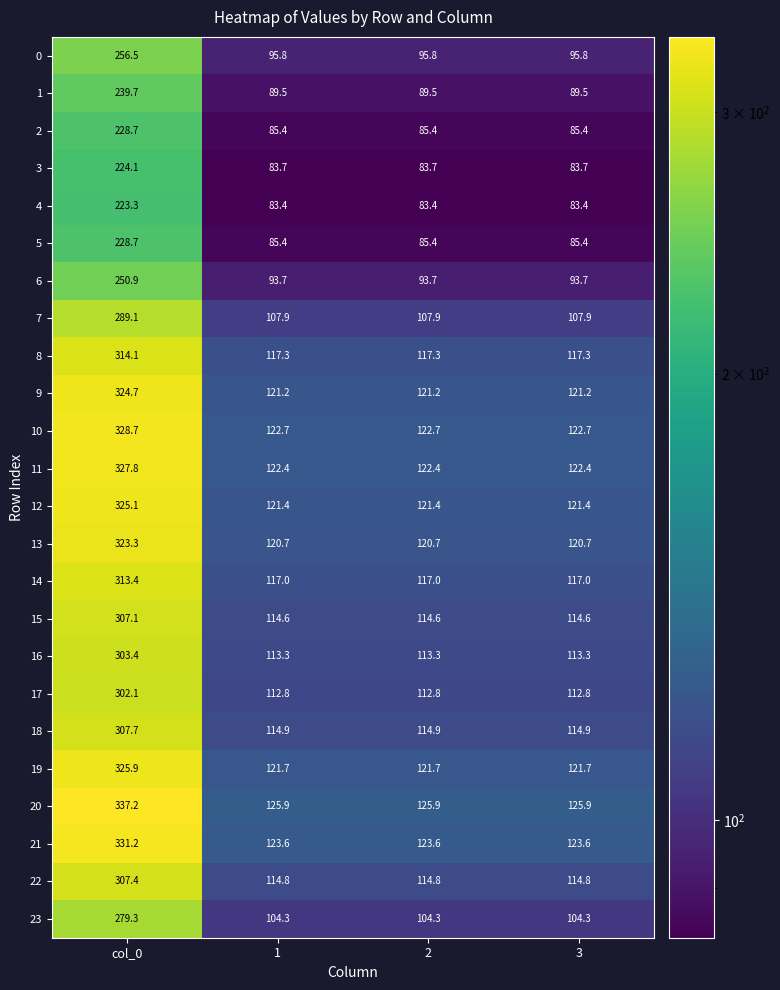

What is the difference between the highest and lowest values at col_0?

113.9